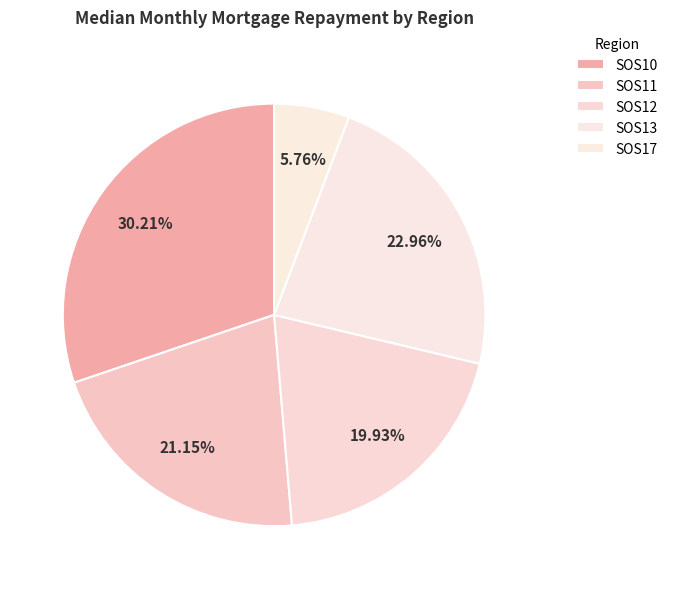

Between SOS10 and SOS13, which is larger?

SOS10